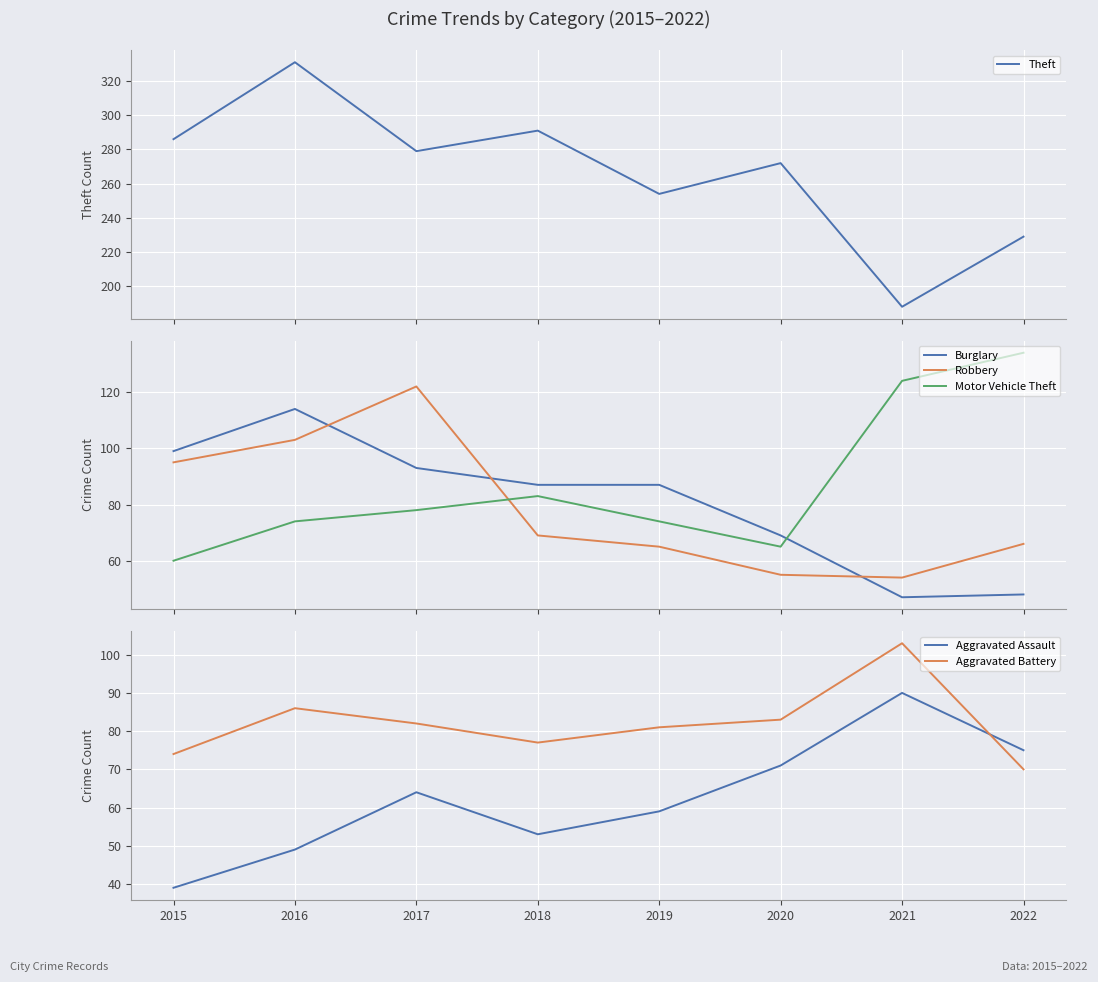

Reading right to left, extract all data points from this chart.

Theft: 229	188	272	254	291	279	331	286
Burglary: 48	47	69	87	87	93	114	99
Robbery: 66	54	55	65	69	122	103	95
Motor Vehicle Theft: 134	124	65	74	83	78	74	60
Aggravated Assault: 75	90	71	59	53	64	49	39
Aggravated Battery: 70	103	83	81	77	82	86	74